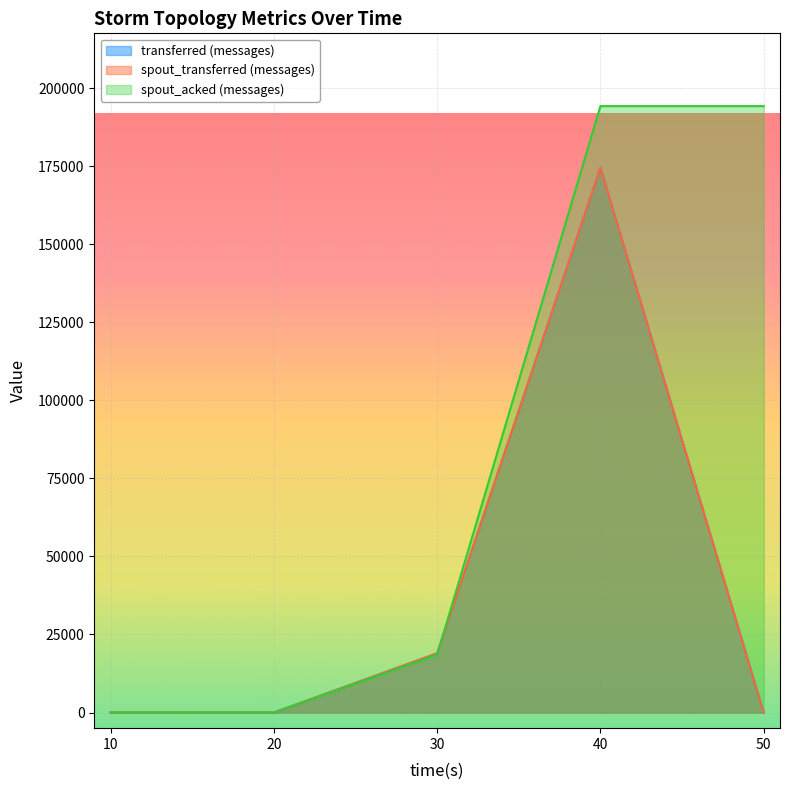

What are all the series names shown in the legend?

transferred (messages), spout_transferred (messages), spout_acked (messages)